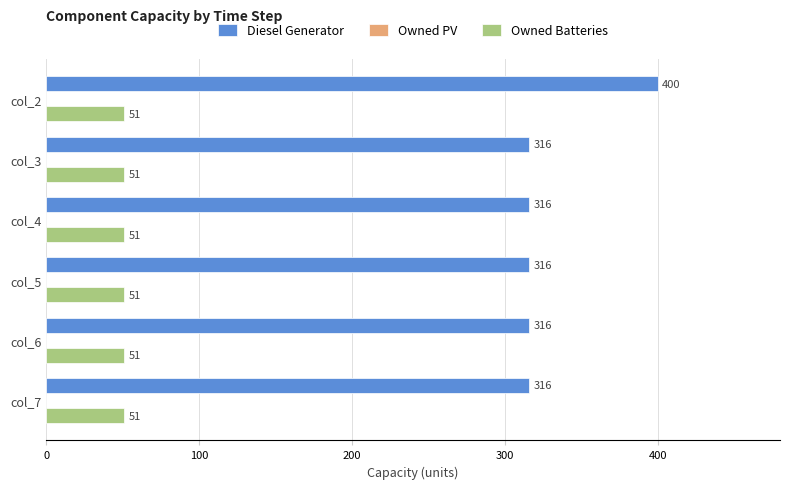

What is the approximate value of Diesel Generator at col_3, to the nearest 10?

320